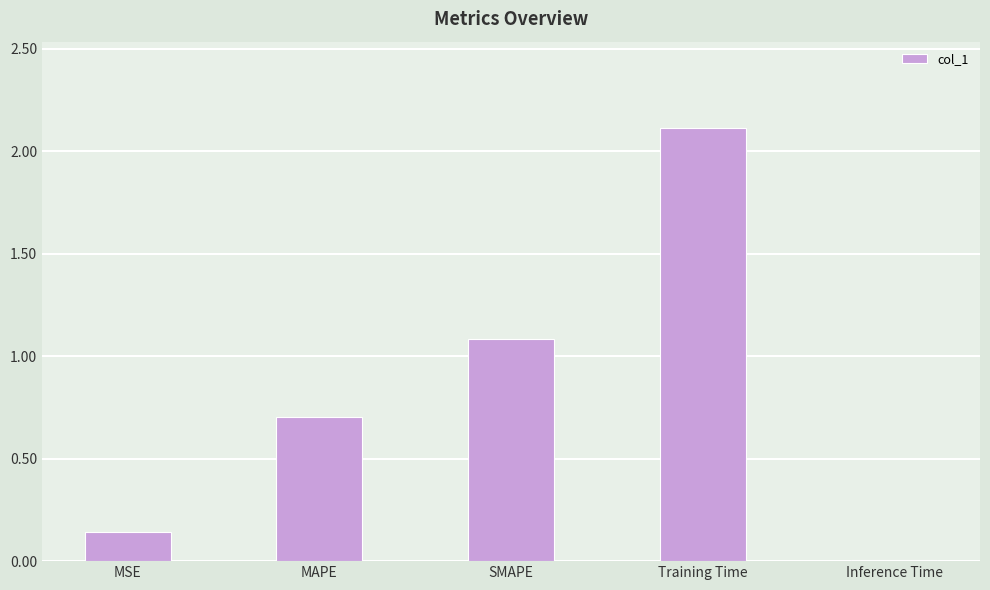

The value at SMAPE is 0.7. True or false?

False